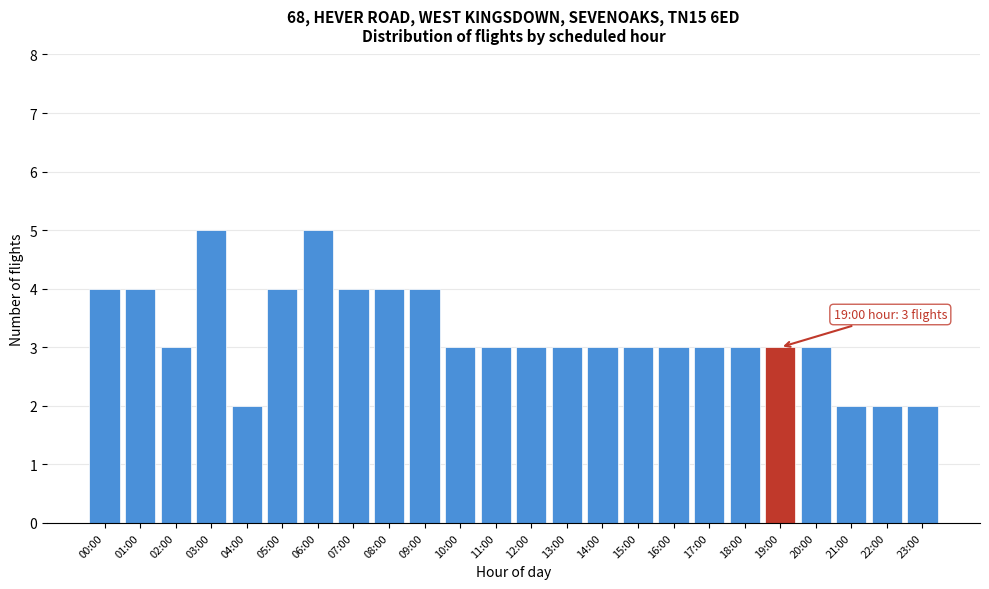

Reading left to right, list all the values displayed in this chart.

4	4	3	5	2	4	5	4	4	4	3	3	3	3	3	3	3	3	3	3	3	2	2	2